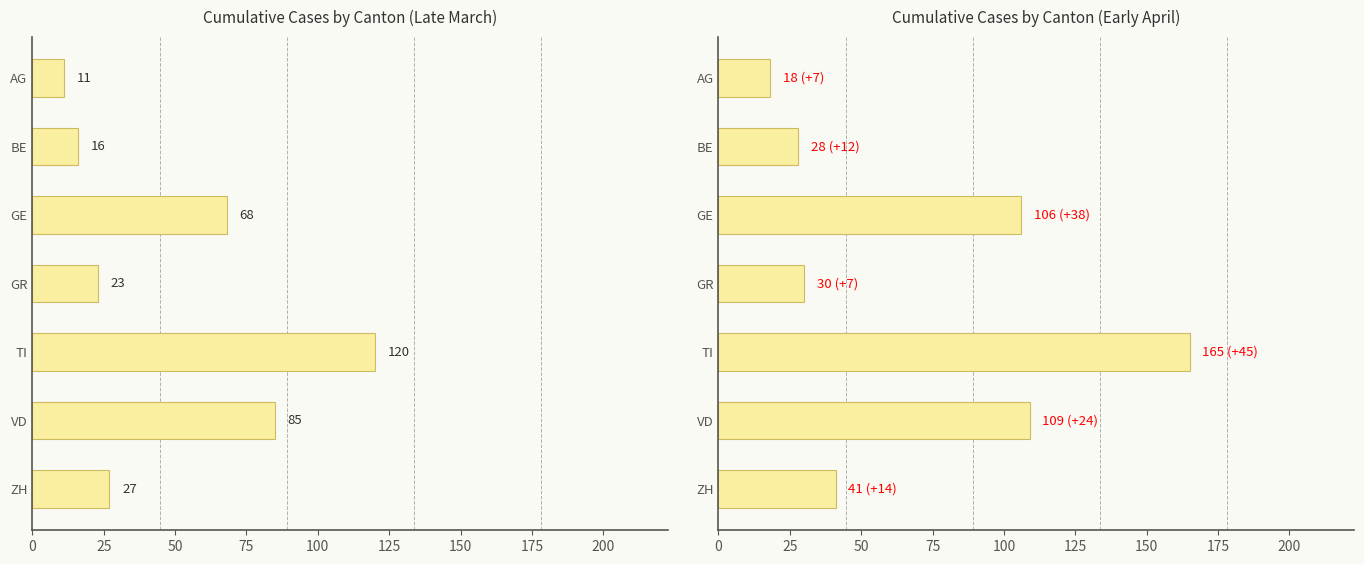

At how many categories does at least one series exceed 115?

1